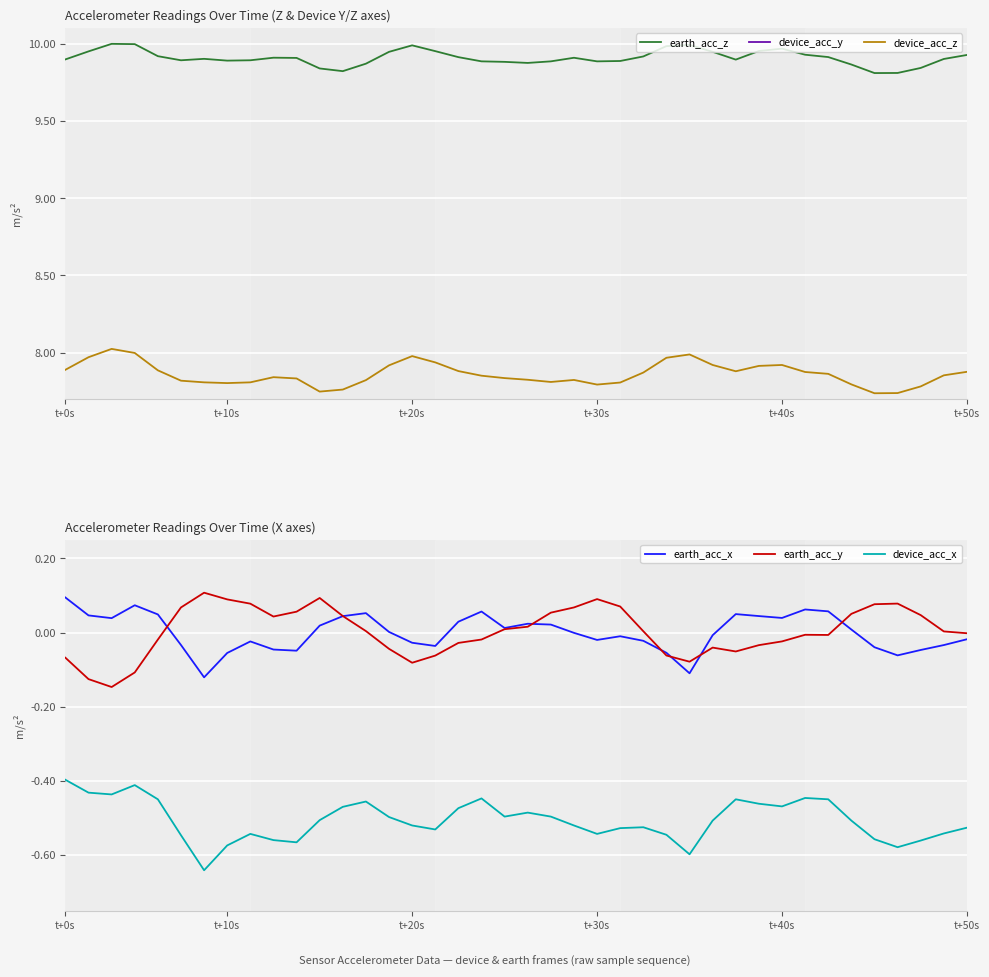

At which category does the chart reach its minimum across all series?

6